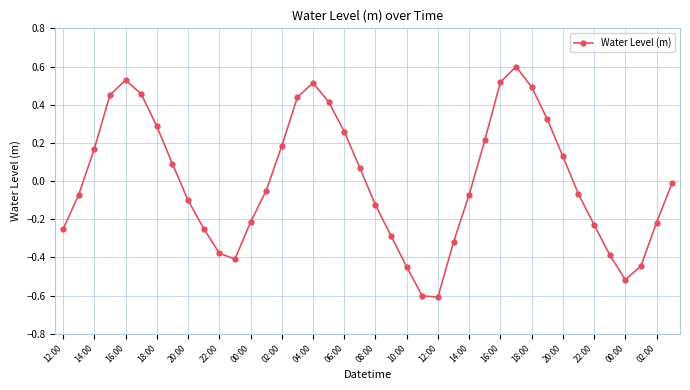

What is the value of the 24th point from the left?

-0.6